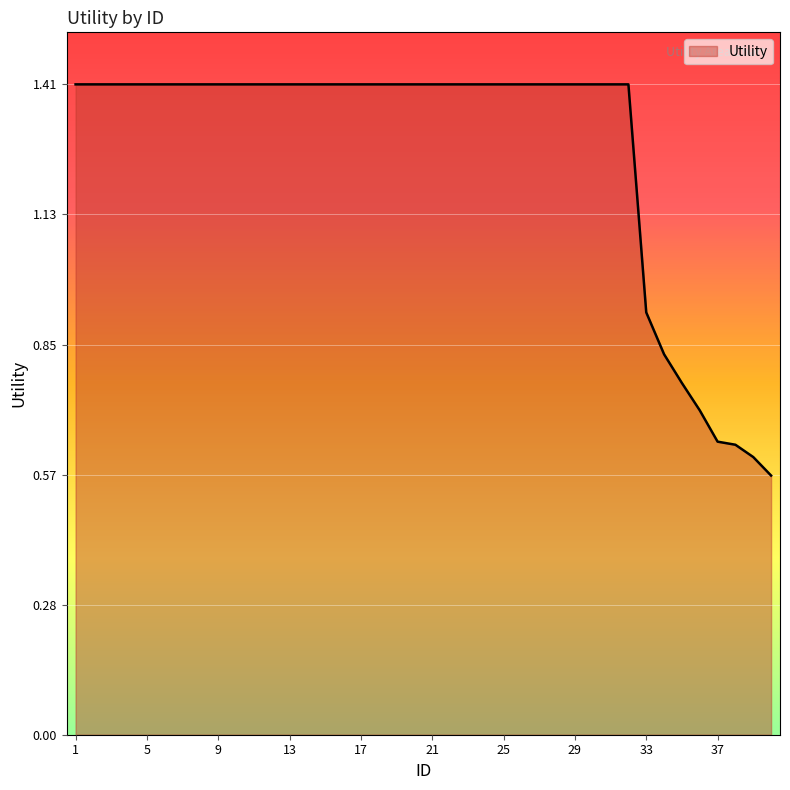

What is the greatest value displayed?

1.4